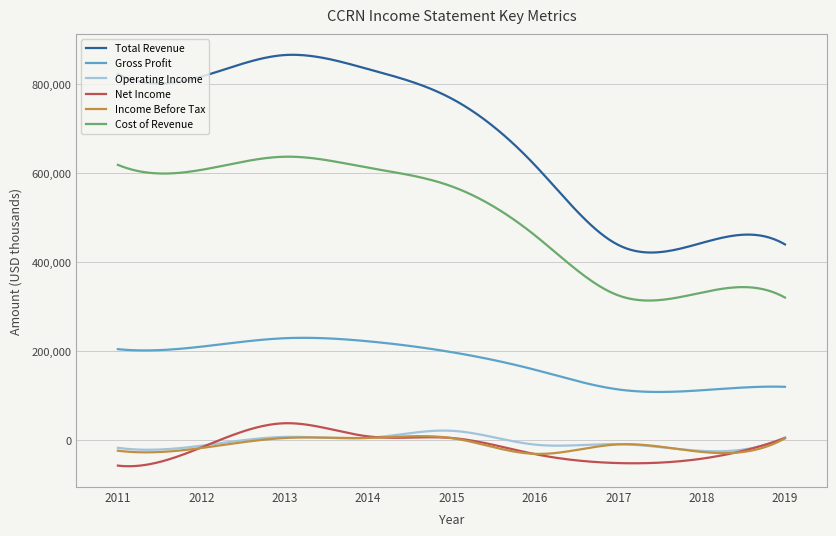

Which series has the largest total across all categories?

Total Revenue